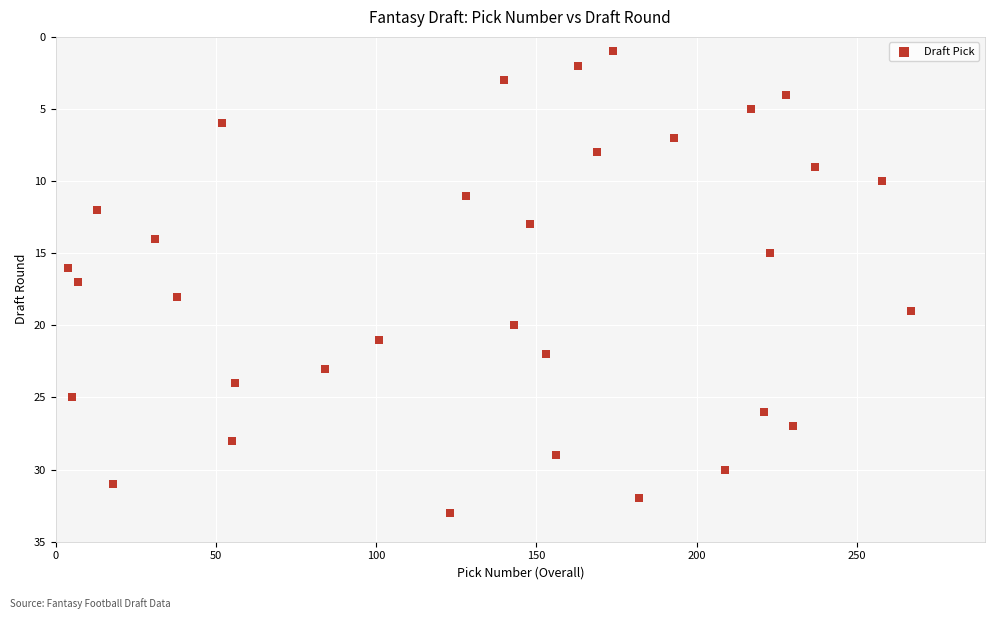

What is the range of Y values (max minus min)?

32